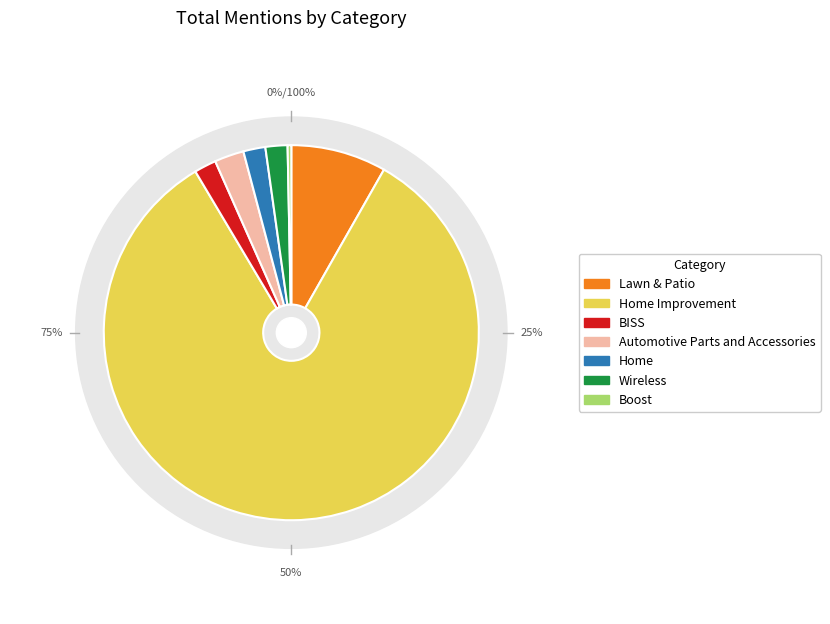

True or false: Wireless accounts for 1% of the total.

False